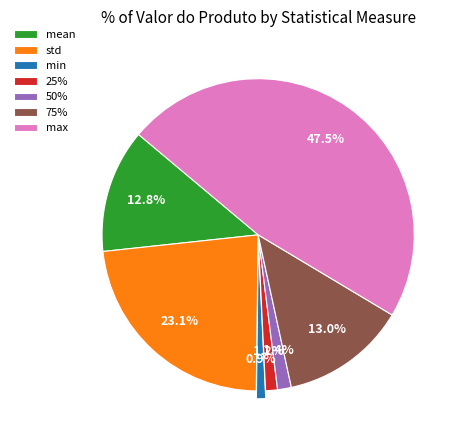

Which category has the biggest portion of the pie?

max